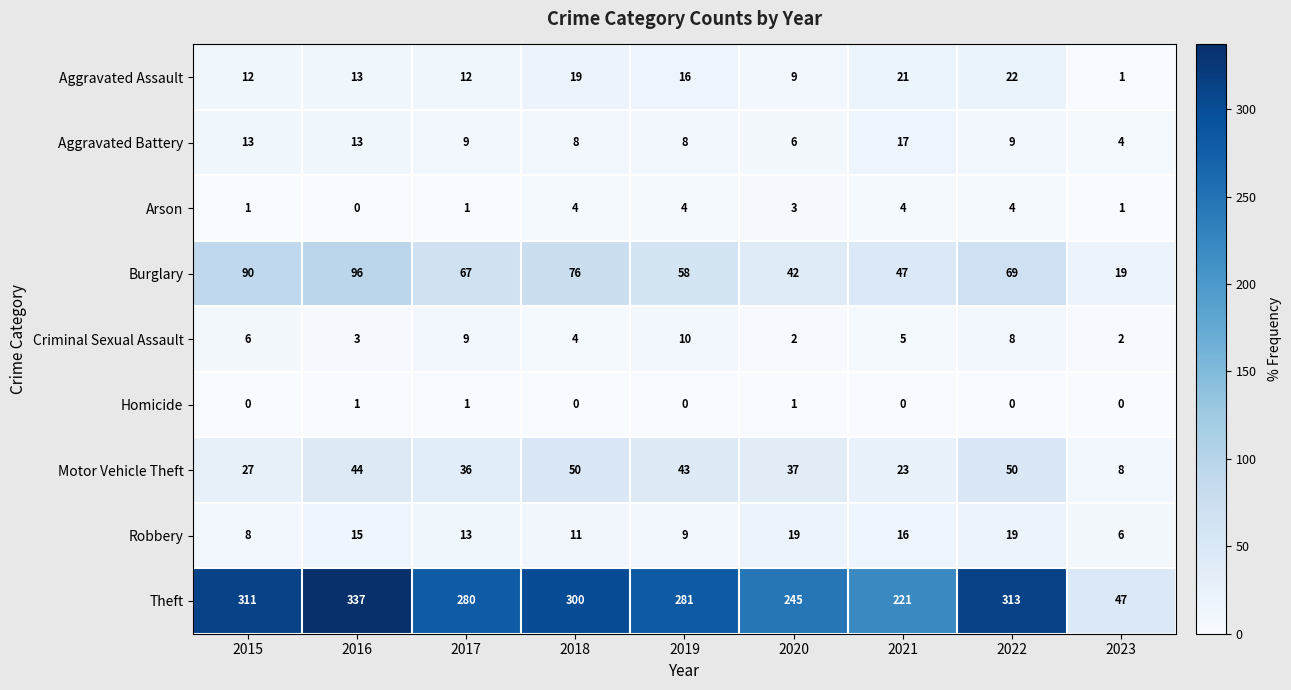

What is the total value across all series at 2019?

429